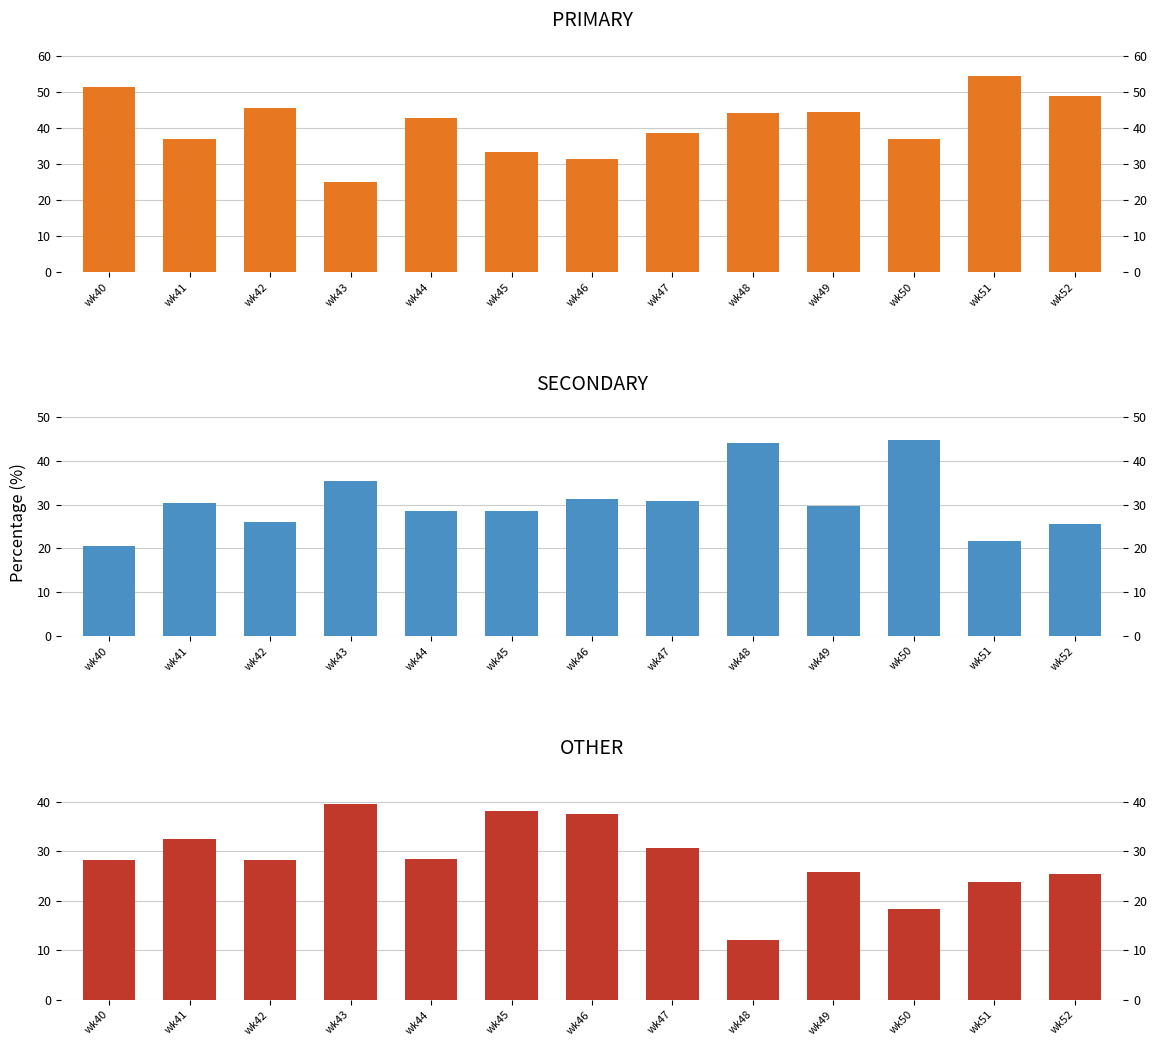

Reading left to right, extract all data points from this chart.

PRIMARY: 51.3	37.0	45.7	25.0	42.9	33.3	31.2	38.5	44.0	44.4	36.8	54.3	48.9
SECONDARY: 20.5	30.4	26.1	35.4	28.6	28.6	31.2	30.8	44.0	29.6	44.7	21.7	25.5
OTHER: 28.2	32.6	28.3	39.6	28.6	38.1	37.5	30.8	12.0	25.9	18.4	23.9	25.5